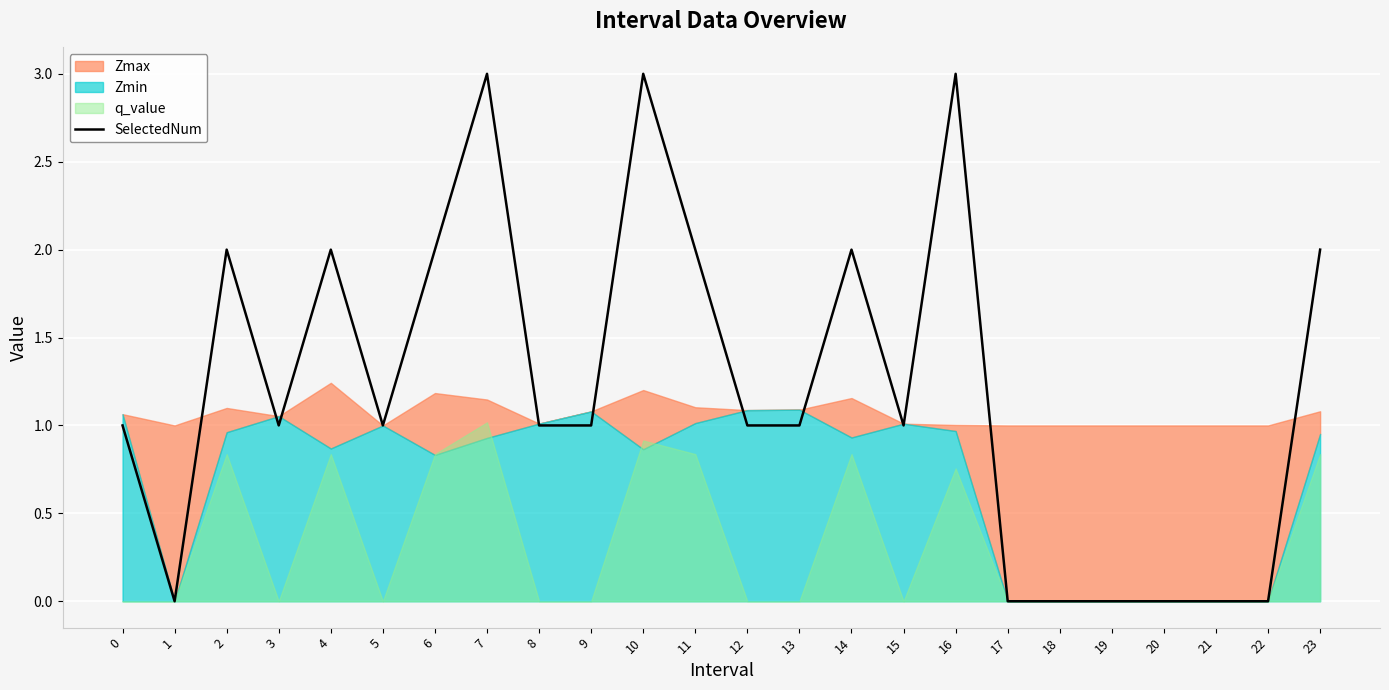

How many data points are above 1?

9